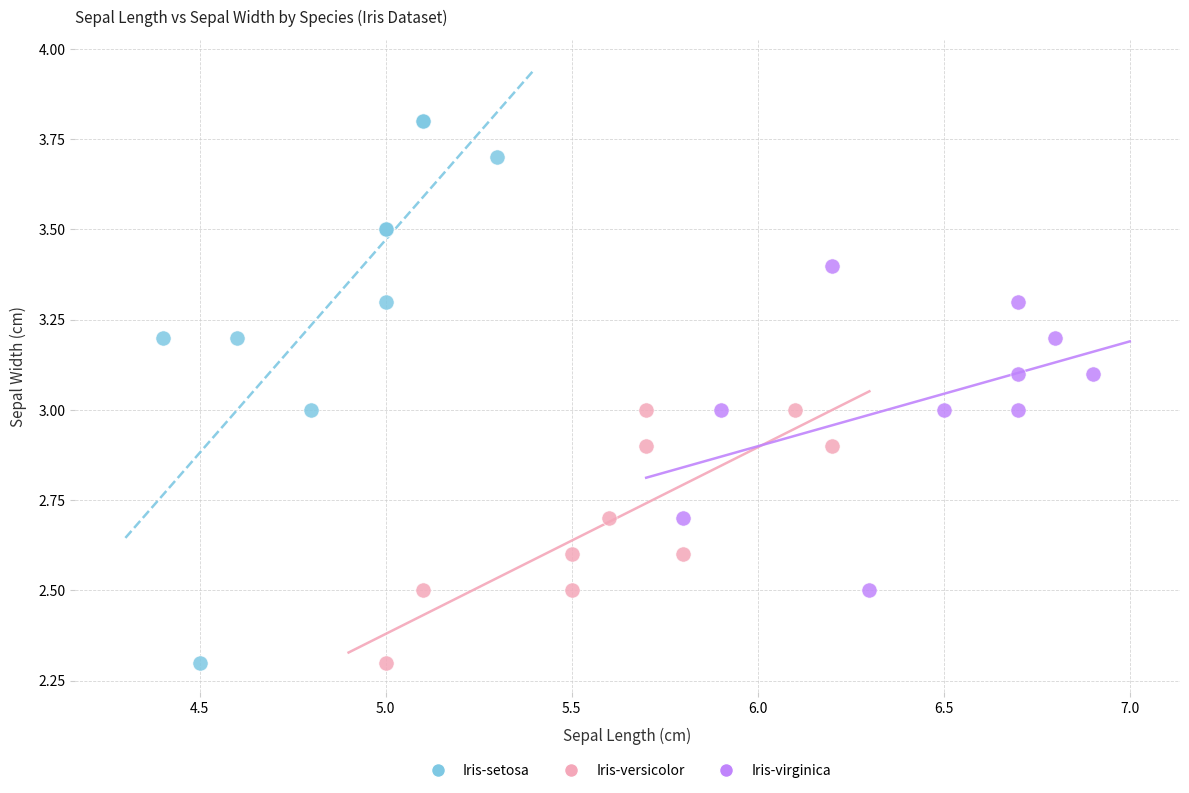

Which series reaches the maximum Y coordinate?

Iris-setosa